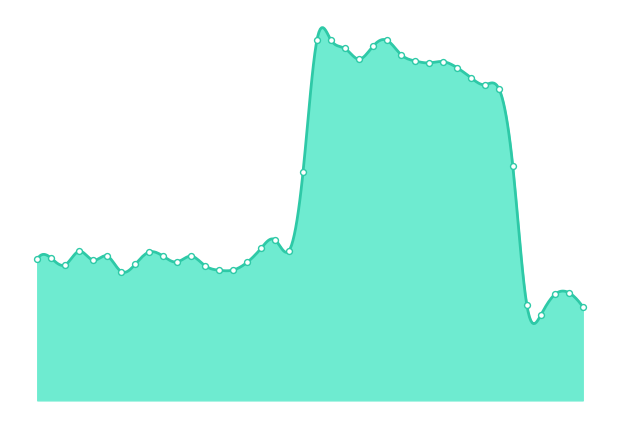

Approximately how many times larger is the value at 28 compared to 42?

0.4